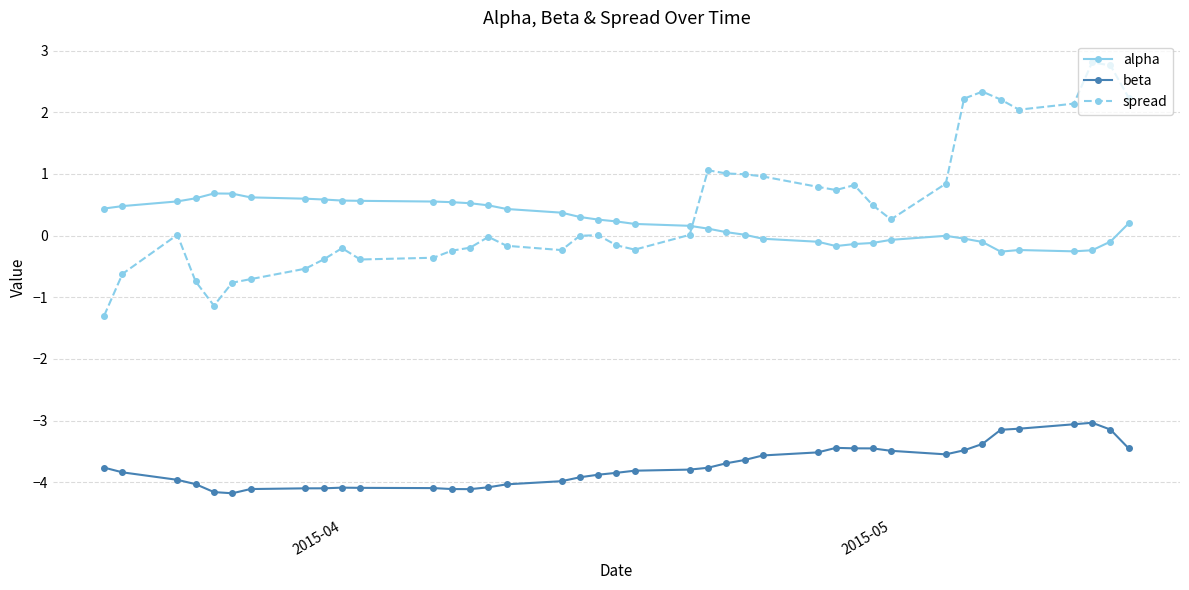

True or false: spread and beta cross at least once.

False